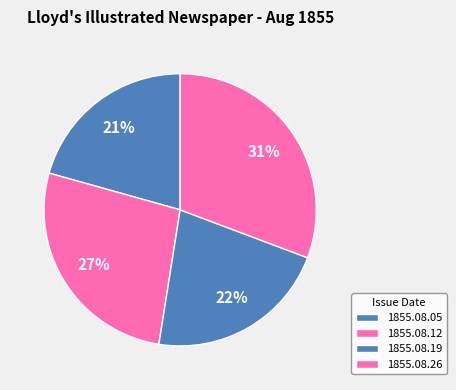

What is the largest slice in the pie chart?

1855.08.26